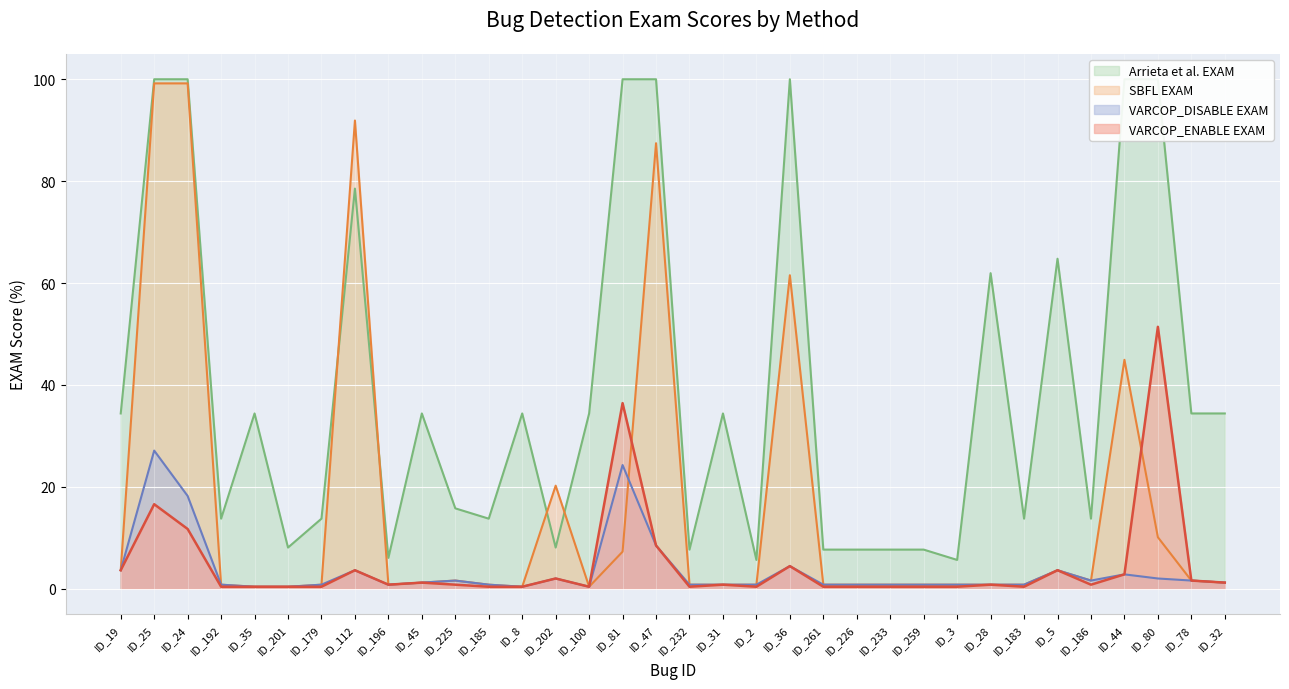

Reading left to right, transcribe all the data shown in this chart.

VARCOP_ENABLE EXAM: ID_19=3.6	ID_25=16.6	ID_24=11.7	ID_192=0.4	ID_35=0.4	ID_201=0.4	ID_179=0.4	ID_112=3.6	ID_196=0.8	ID_45=1.2	ID_225=0.8	ID_185=0.4	ID_8=0.4	ID_202=2.0	ID_100=0.4	ID_81=36.4	ID_47=8.5	ID_232=0.4	ID_31=0.8	ID_2=0.4	ID_36=4.5	ID_261=0.4	ID_226=0.4	ID_233=0.4	ID_259=0.4	ID_3=0.4	ID_28=0.8	ID_183=0.4	ID_5=3.6	ID_186=0.8	ID_44=2.8	ID_80=51.4	ID_78=1.6	ID_32=1.2
VARCOP_DISABLE EXAM: ID_19=3.6	ID_25=27.1	ID_24=18.2	ID_192=0.8	ID_35=0.4	ID_201=0.4	ID_179=0.8	ID_112=3.6	ID_196=0.8	ID_45=1.2	ID_225=1.6	ID_185=0.8	ID_8=0.4	ID_202=2.0	ID_100=0.4	ID_81=24.3	ID_47=8.5	ID_232=0.8	ID_31=0.8	ID_2=0.8	ID_36=4.5	ID_261=0.8	ID_226=0.8	ID_233=0.8	ID_259=0.8	ID_3=0.8	ID_28=0.8	ID_183=0.8	ID_5=3.6	ID_186=1.6	ID_44=2.8	ID_80=2.0	ID_78=1.6	ID_32=1.2
SBFL EXAM: ID_19=3.6	ID_25=99.2	ID_24=99.2	ID_192=0.8	ID_35=0.4	ID_201=0.4	ID_179=0.8	ID_112=91.9	ID_196=0.8	ID_45=1.2	ID_225=1.6	ID_185=0.8	ID_8=0.4	ID_202=20.2	ID_100=0.4	ID_81=7.3	ID_47=87.4	ID_232=0.8	ID_31=0.8	ID_2=0.8	ID_36=61.5	ID_261=0.8	ID_226=0.8	ID_233=0.8	ID_259=0.8	ID_3=0.8	ID_28=0.8	ID_183=0.8	ID_5=3.6	ID_186=1.6	ID_44=44.9	ID_80=10.1	ID_78=1.6	ID_32=1.2
Arrieta et al. EXAM: ID_19=34.4	ID_25=100.0	ID_24=100.0	ID_192=13.8	ID_35=34.4	ID_201=8.1	ID_179=13.8	ID_112=78.5	ID_196=6.1	ID_45=34.4	ID_225=15.8	ID_185=13.8	ID_8=34.4	ID_202=8.1	ID_100=34.4	ID_81=100.0	ID_47=100.0	ID_232=7.7	ID_31=34.4	ID_2=5.7	ID_36=100.0	ID_261=7.7	ID_226=7.7	ID_233=7.7	ID_259=7.7	ID_3=5.7	ID_28=61.9	ID_183=13.8	ID_5=64.8	ID_186=13.8	ID_44=100.0	ID_80=100.0	ID_78=34.4	ID_32=34.4